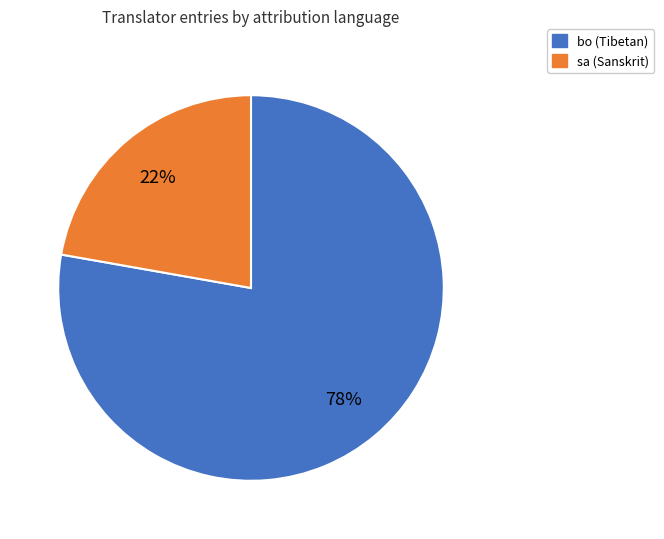

What is the smallest slice in the pie chart?

sa (Sanskrit)